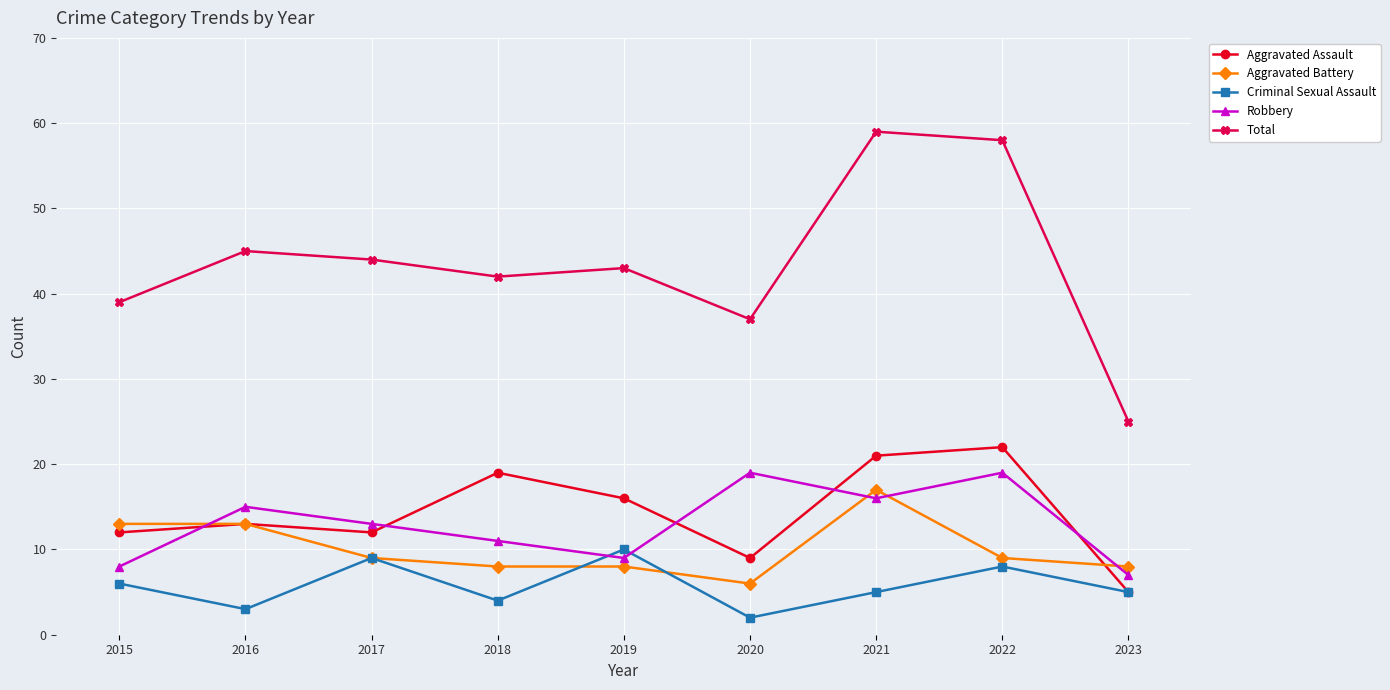

What is the smallest value displayed?

2